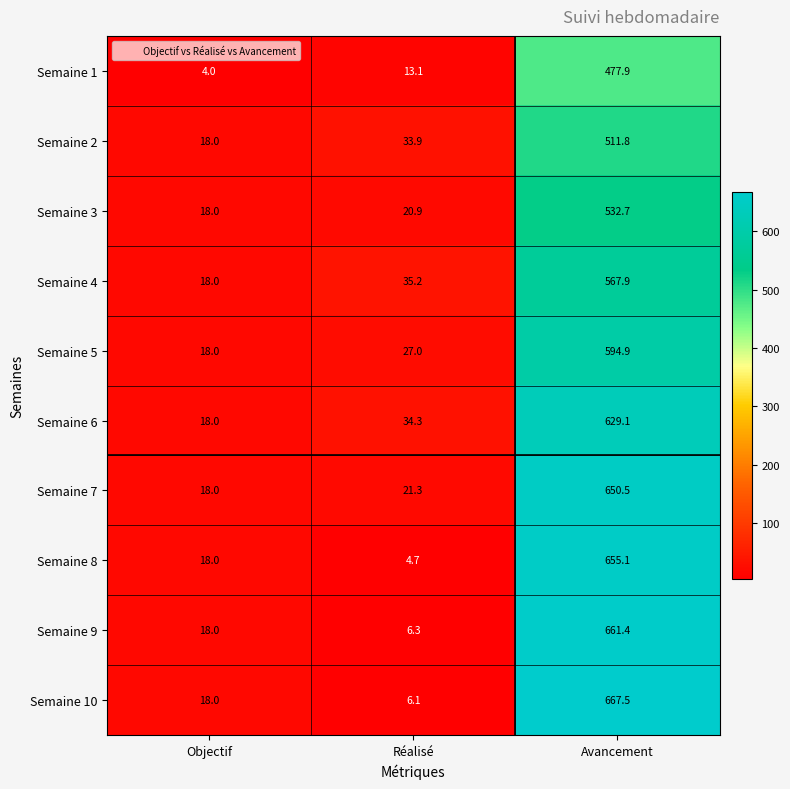

The value of Semaine 1 at Objectif is 6.6. True or false?

False